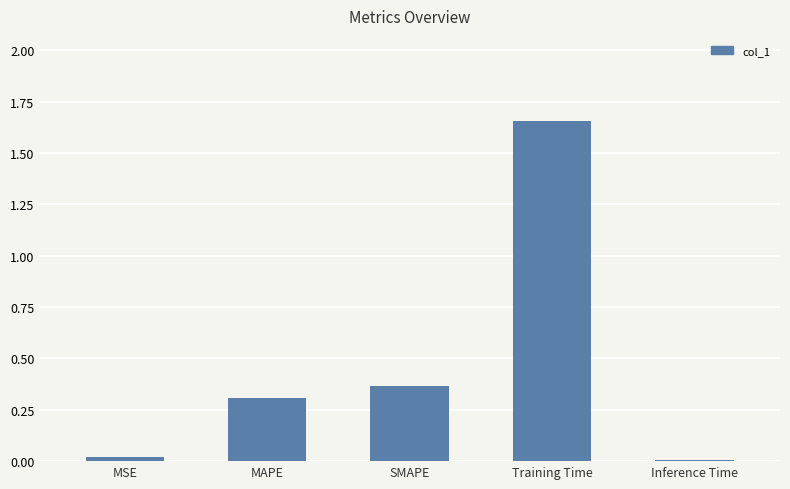

What is the difference between the maximum and second lowest values?

1.6